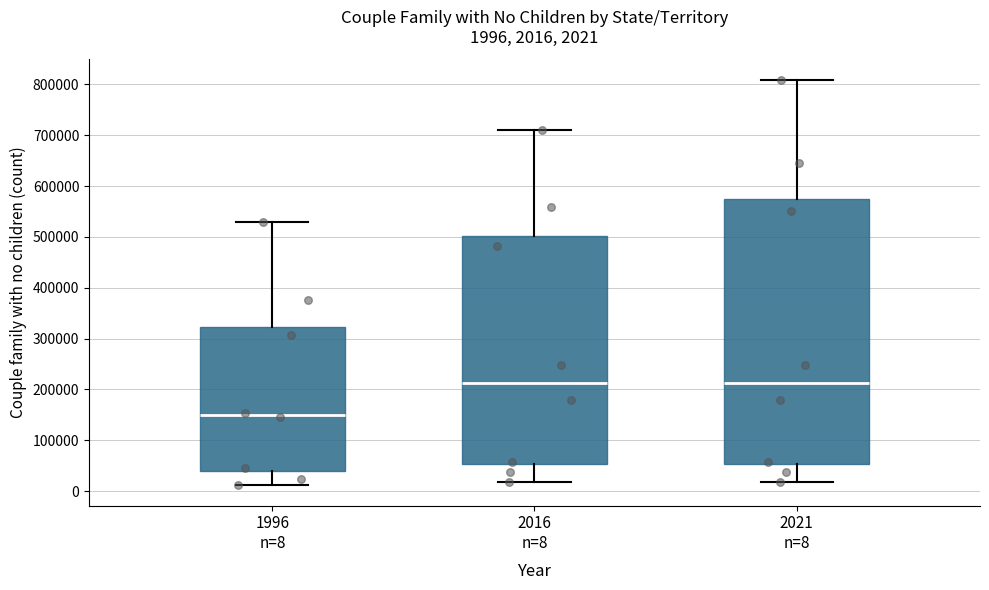

Which box is the tallest, from its lower edge to its upper edge?

2021 n=8